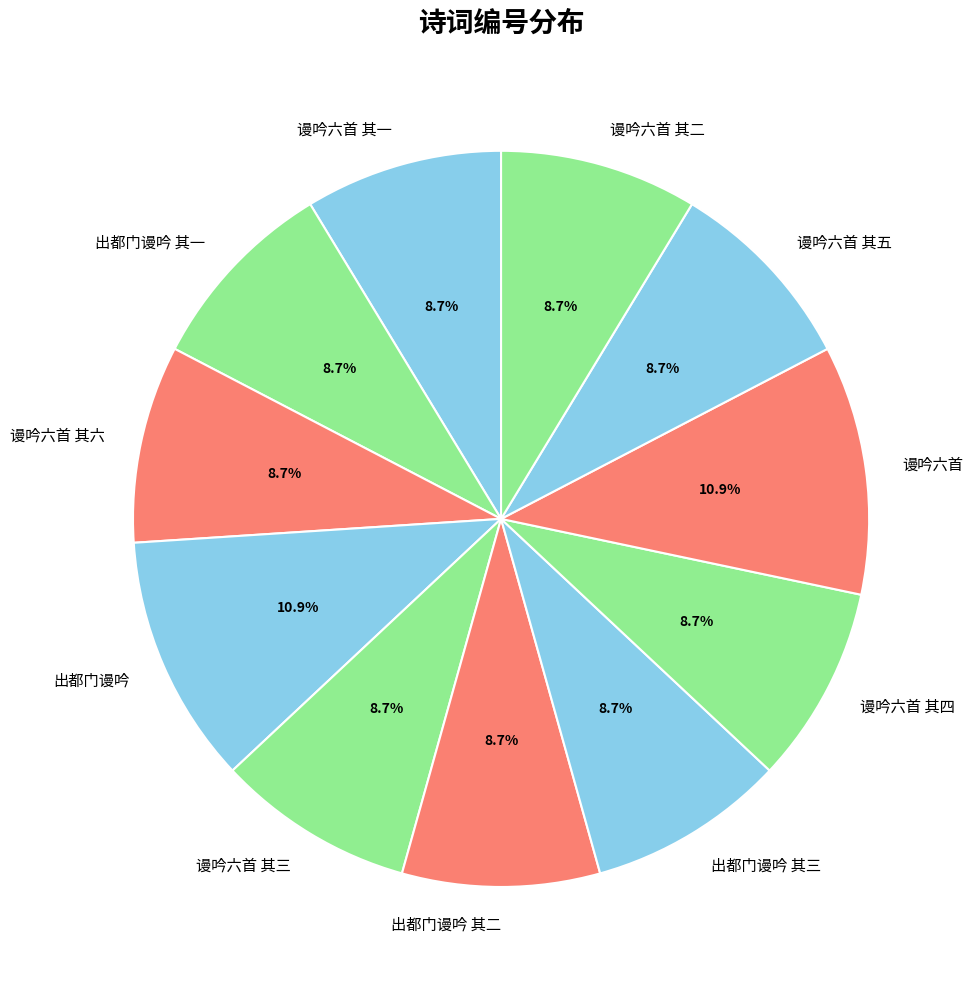

Is there any slice that represents more than half of the pie?

No